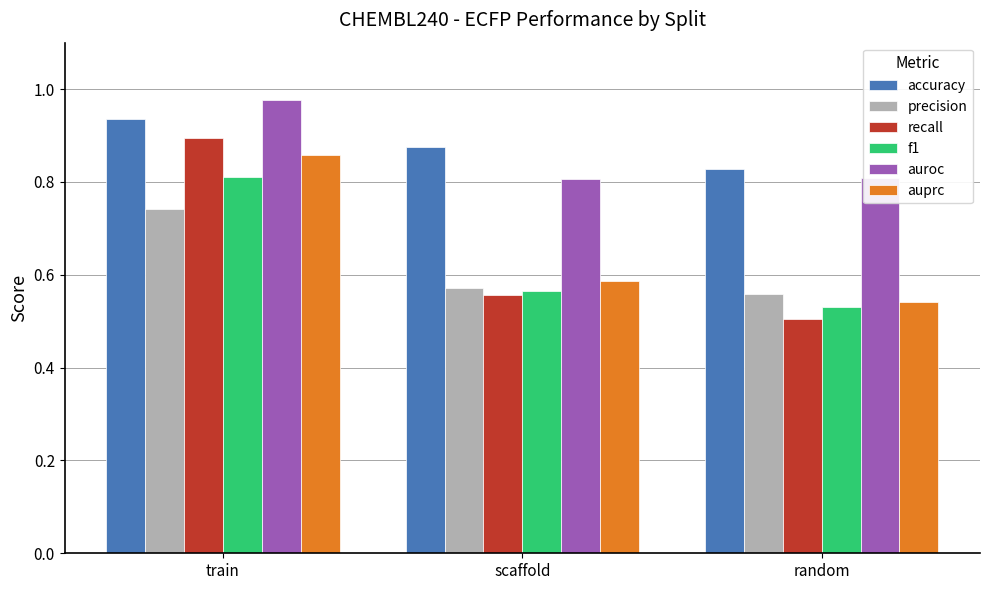

The recall series shows 0.2 at random. True or false?

False